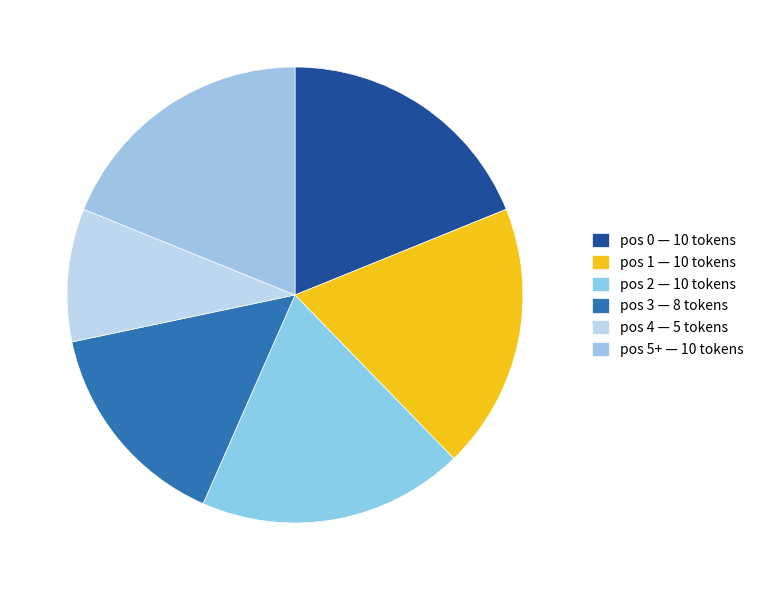

Count the number of slices in the pie.

6